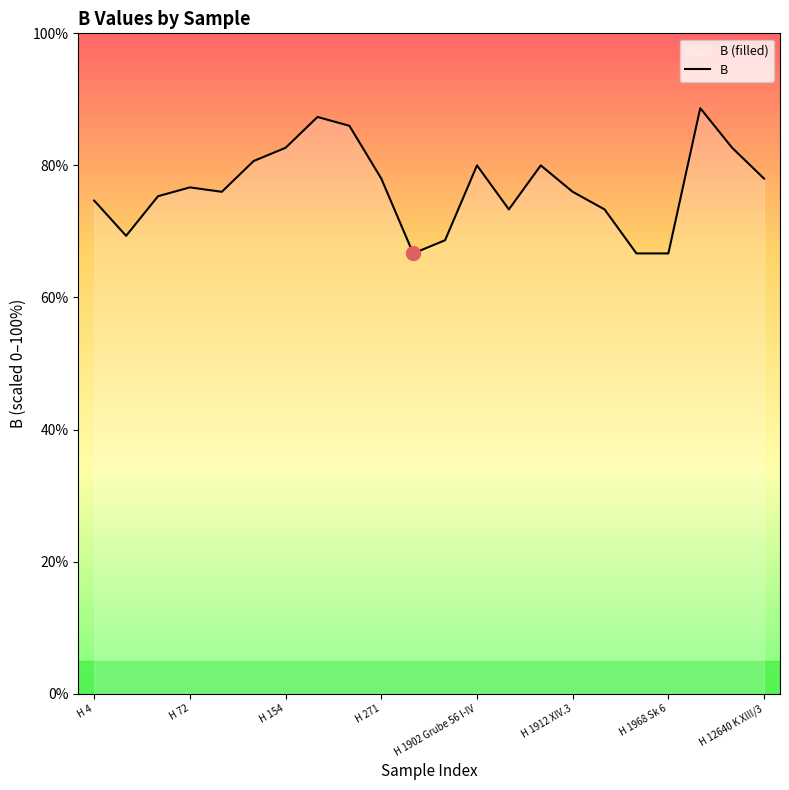

What is the difference between the second highest and minimum values?

20.7